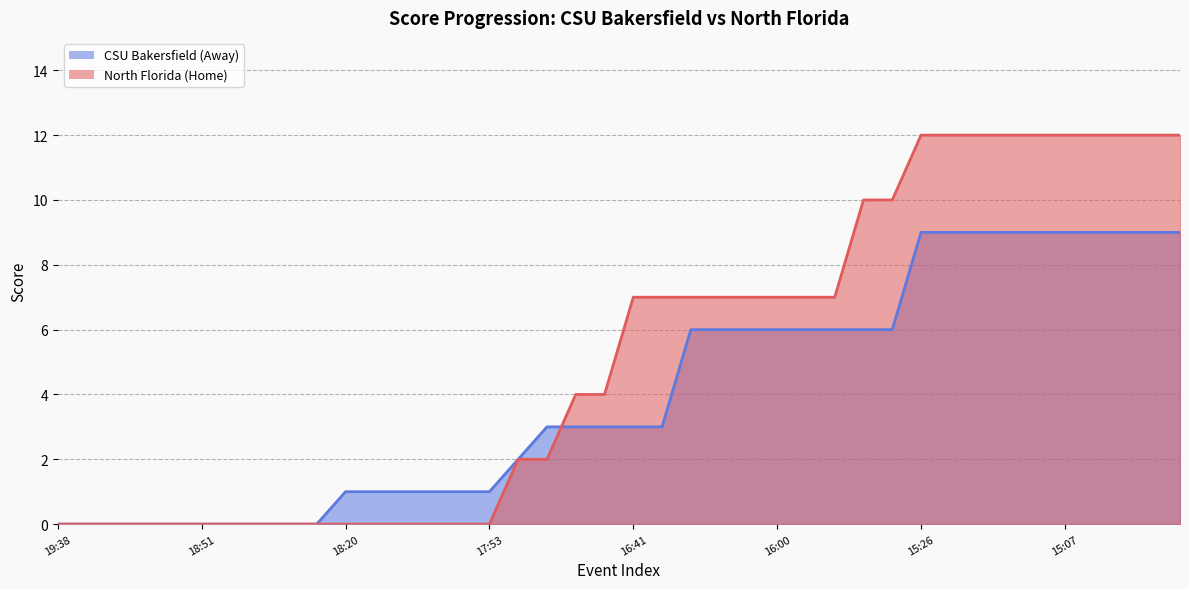

How many data points does each series have?

40